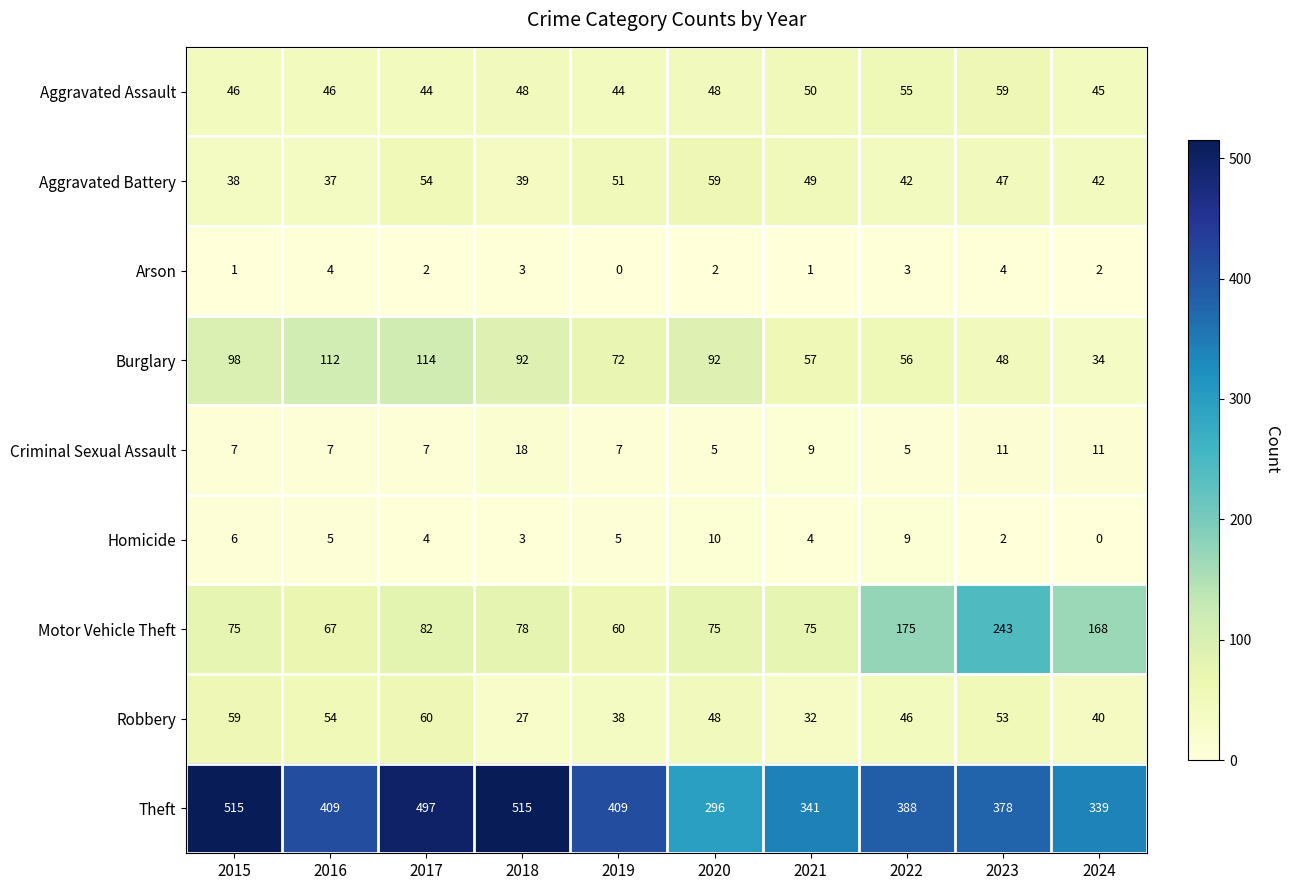

What is the total value across all series at 2021?

618